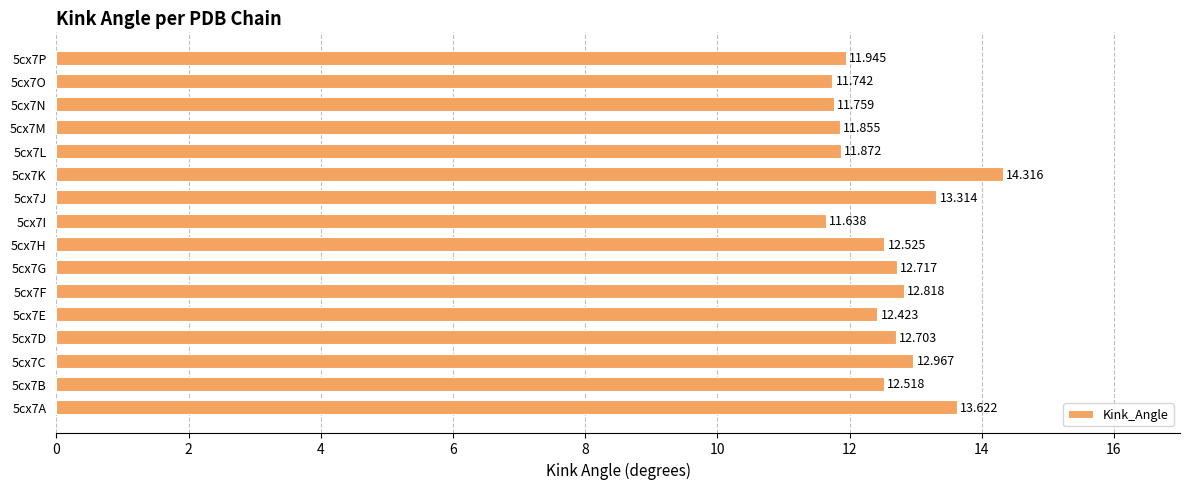

At which category does the chart reach its minimum across all series?

5cx7I